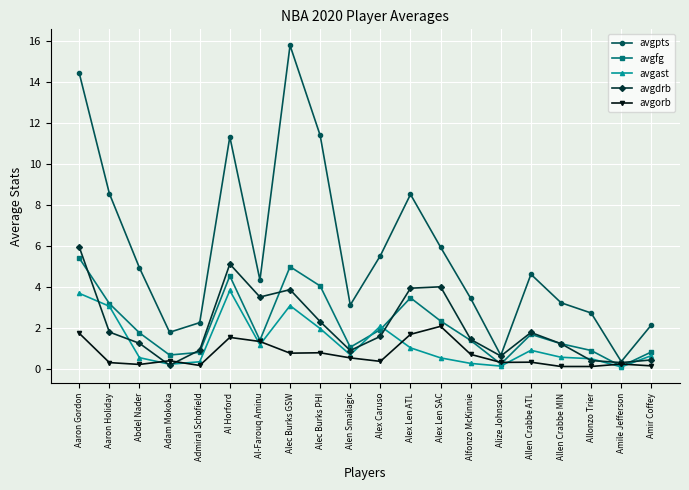

Rank the series by their maximum value, from highest to lowest.

avgpts, avgdrb, avgfg, avgast, avgorb